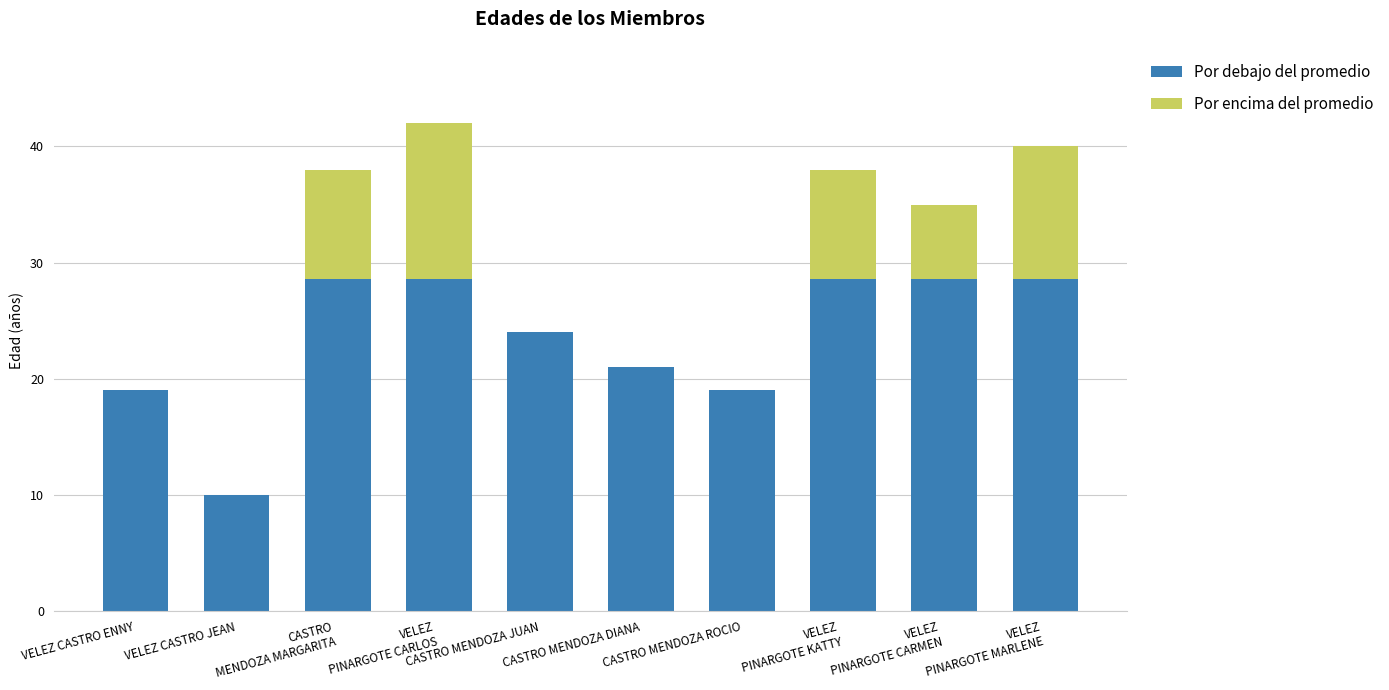

Is it true that Por debajo del promedio equals 10.9 at VELEZ
PINARGOTE CARMEN?

False